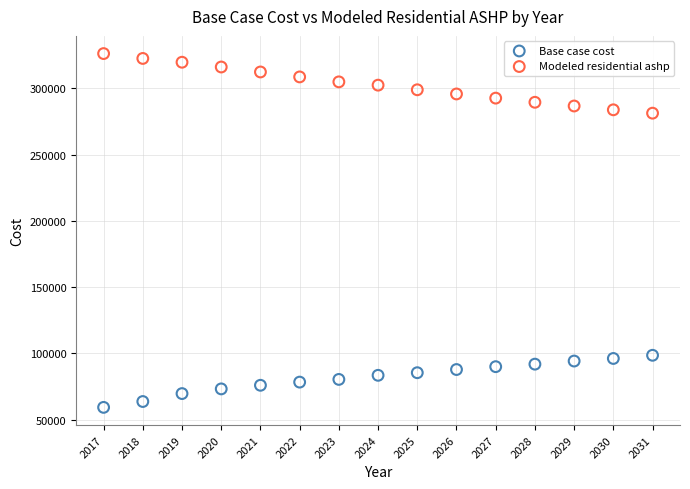

Which series reaches the maximum Y coordinate?

Modeled residential ashp